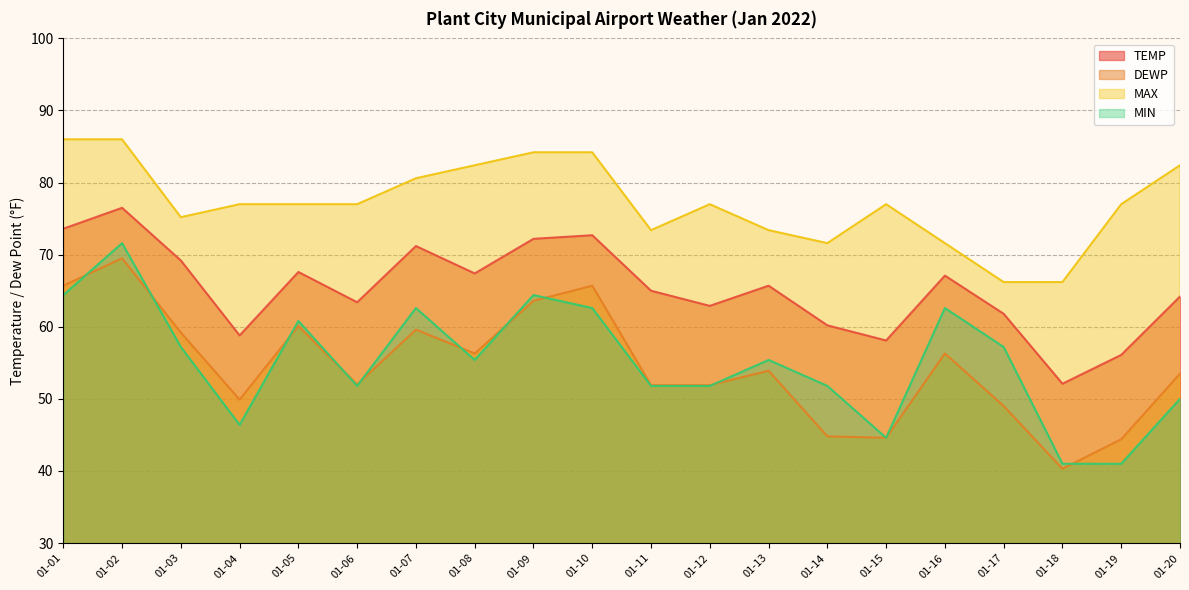

Reading left to right, what are all the values shown in this chart?

TEMP: 73.6	76.5	69.2	58.8	67.6	63.4	71.2	67.4	72.2	72.7	65.0	62.9	65.7	60.2	58.1	67.1	61.8	52.1	56.1	64.2
DEWP: 65.7	69.5	59.2	49.9	60.1	52.0	59.6	56.3	63.6	65.7	51.9	51.9	53.9	44.8	44.6	56.3	49.0	40.3	44.4	53.5
MAX: 86.0	86.0	75.2	77.0	77.0	77.0	80.6	82.4	84.2	84.2	73.4	77.0	73.4	71.6	77.0	71.6	66.2	66.2	77.0	82.4
MIN: 64.4	71.6	57.2	46.4	60.8	51.8	62.6	55.4	64.4	62.6	51.8	51.8	55.4	51.8	44.6	62.6	57.2	41.0	41.0	50.0